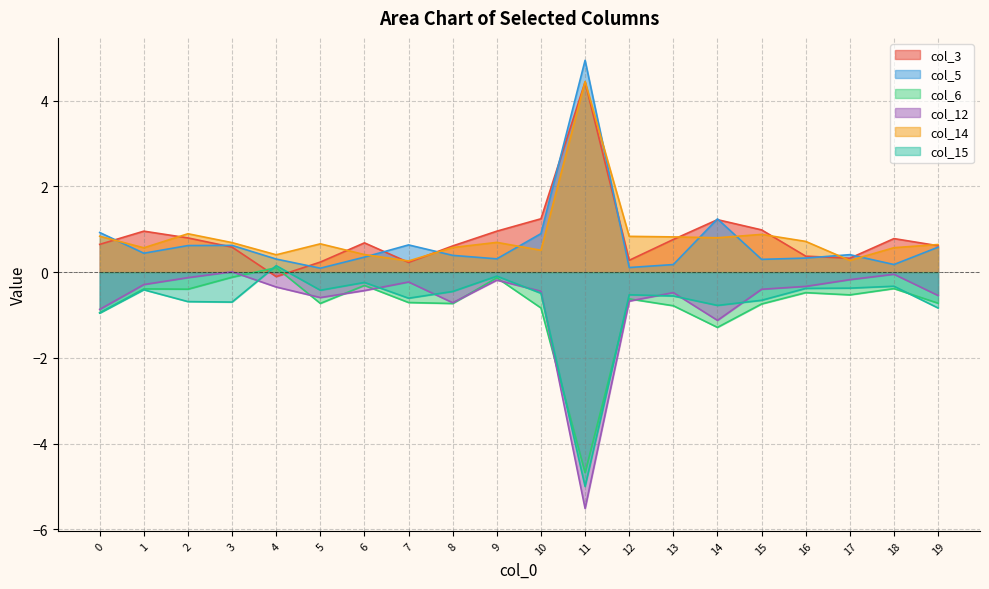

How many lines are shown in the chart?

6